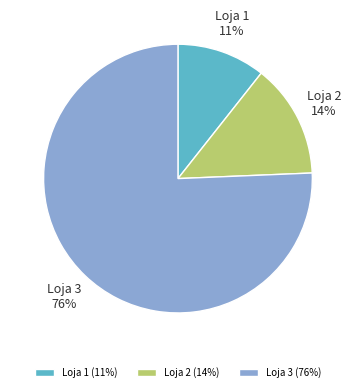

What percentage is the Loja 1 slice, to the nearest percent?

11%